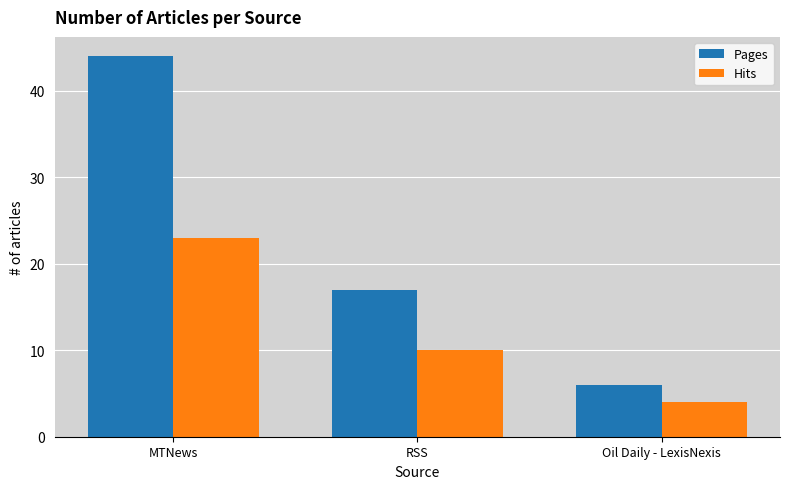

At Oil Daily - LexisNexis, list the series in order from smallest to largest.

Hits, Pages